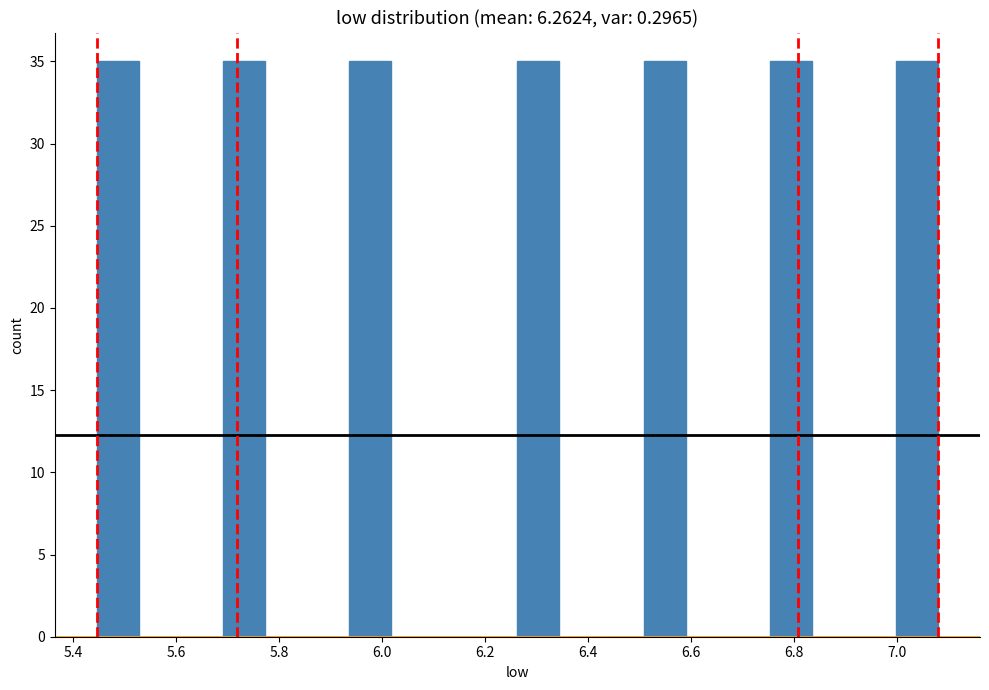

What is the height of the bar covering 5.44 to 5.52 on the x-axis? Neither the bar edges nor the heights are printed on the chart, so give them approximately, as read against the axes.

35